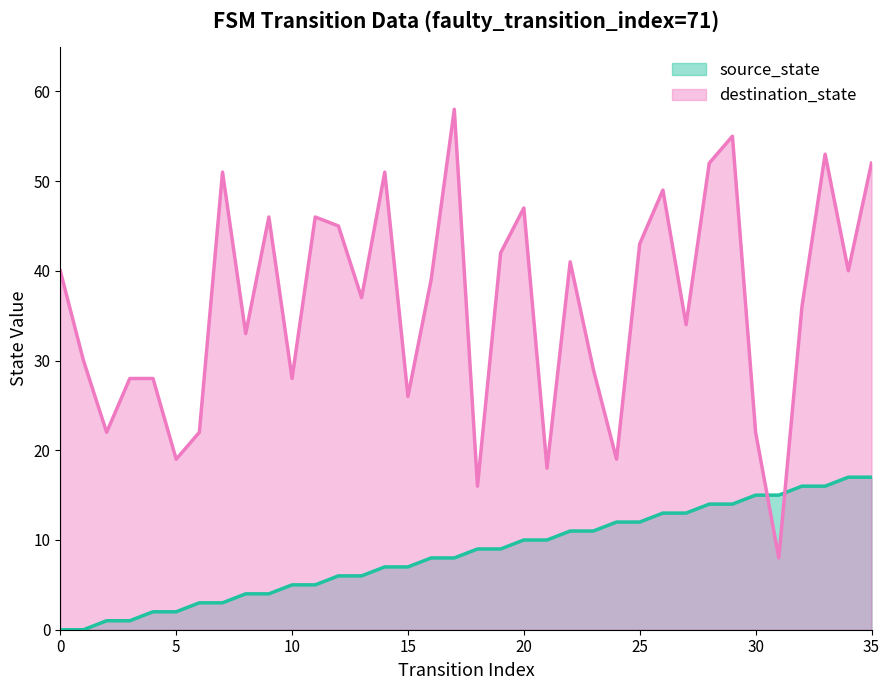

Between which two adjacent categories do source_state and destination_state first intersect?

30 and 31